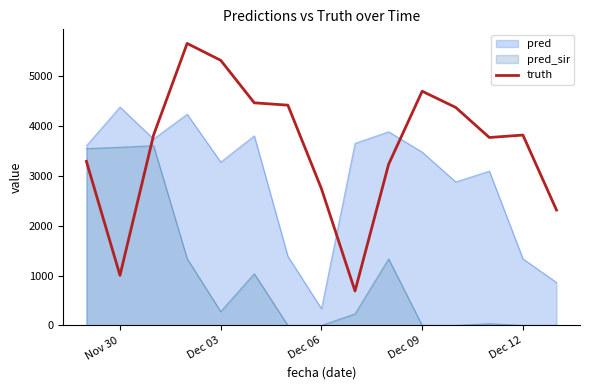

List the series in order of their overall mean, highest first.

truth, pred, pred_sir